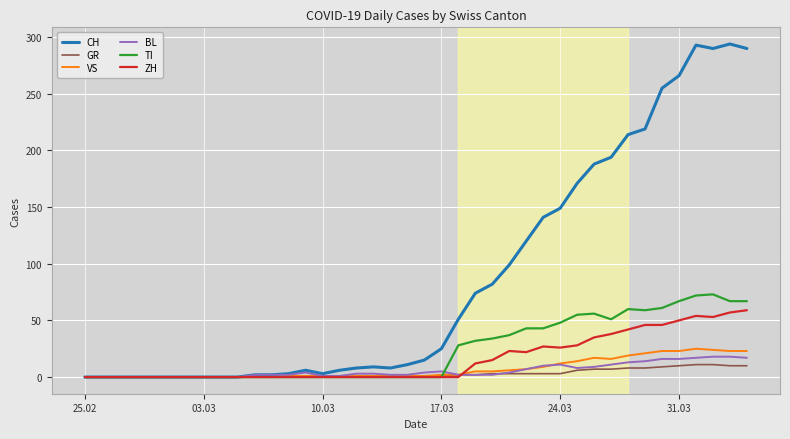

Which series has the largest total across all categories?

CH